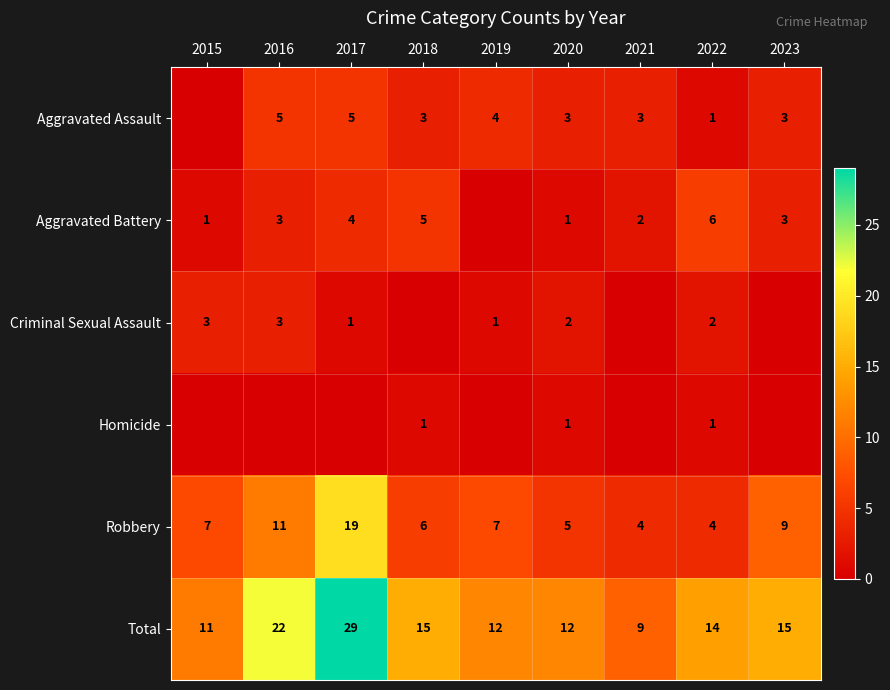

What is the difference between the maximum and minimum values in the Total series?

20